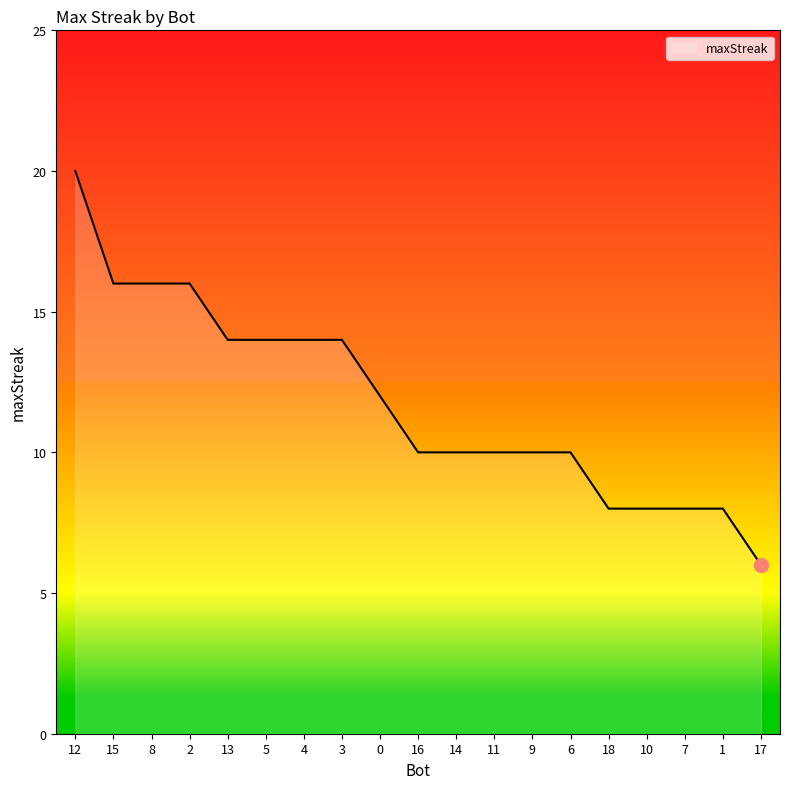

Reading left to right, what are all the values shown in this chart?

12=20	15=16	8=16	2=16	13=14	5=14	4=14	3=14	0=12	16=10	14=10	11=10	9=10	6=10	18=8	10=8	7=8	1=8	17=6